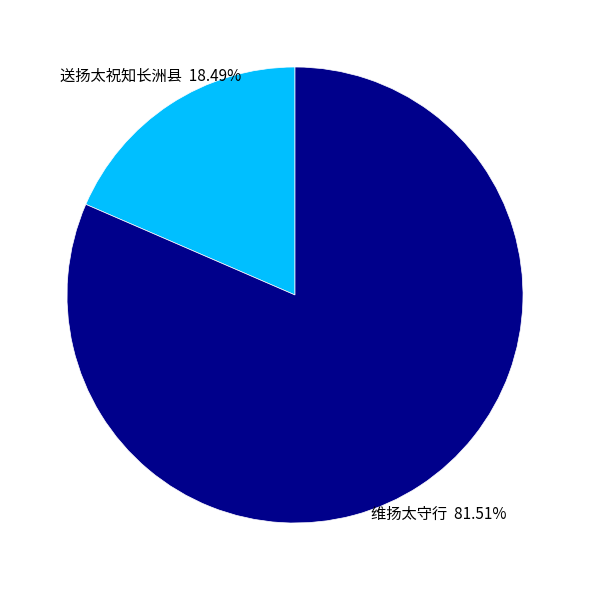

Is there any slice that represents more than half of the pie?

Yes